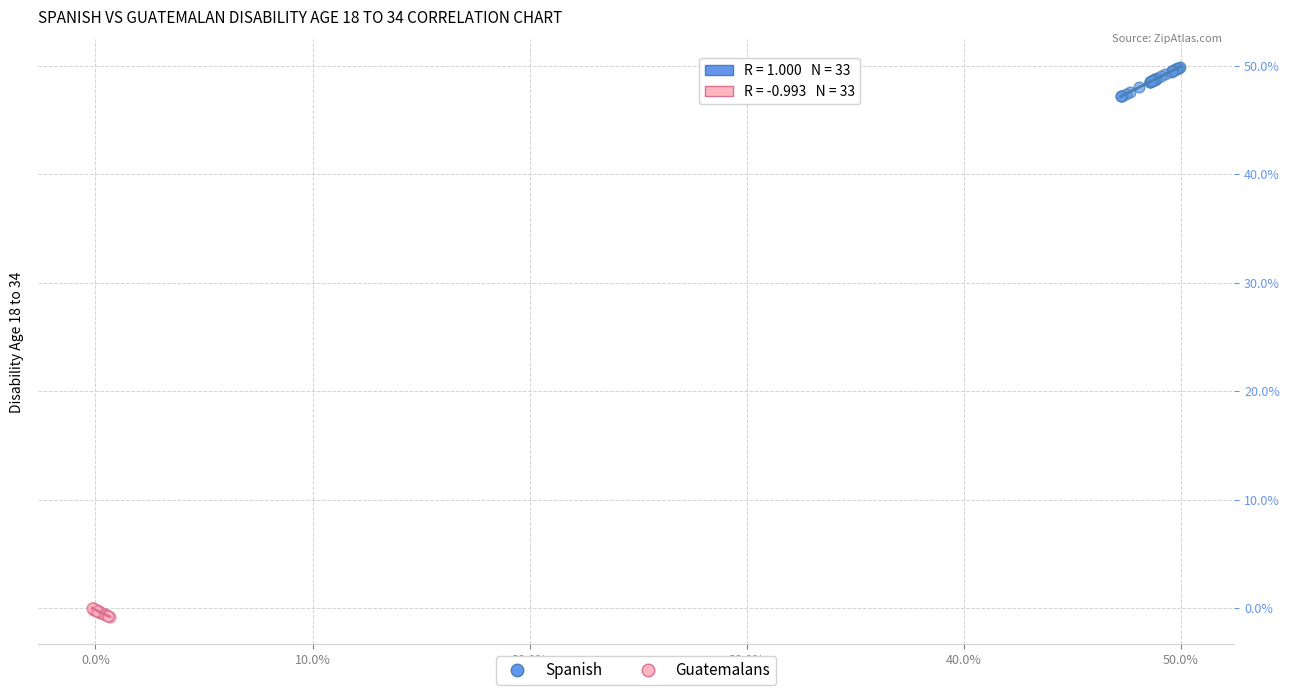

What are all the series names shown in the legend?

Spanish, Guatemalans